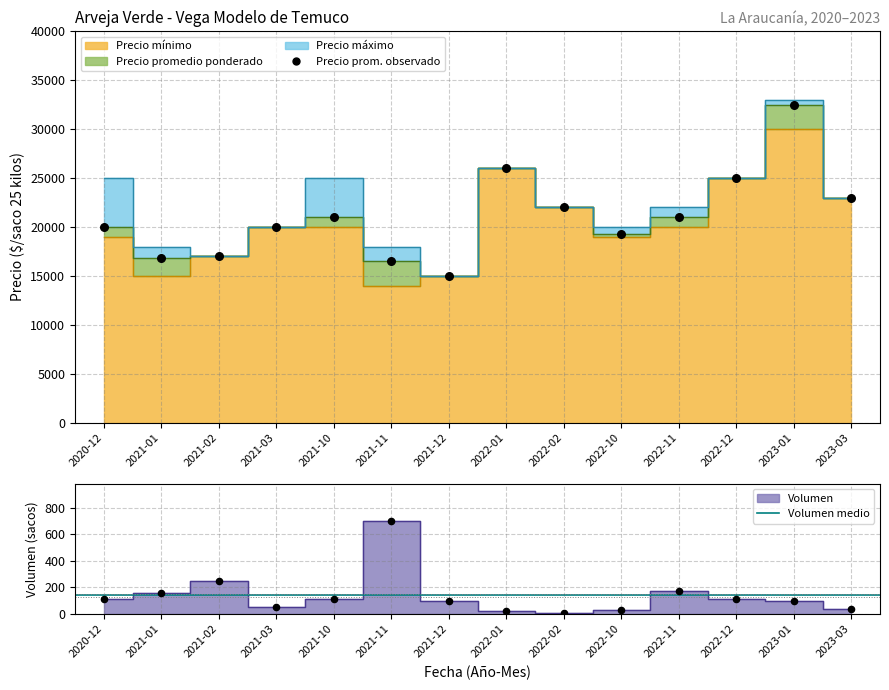

At how many categories does at least one series exceed 30520?

1